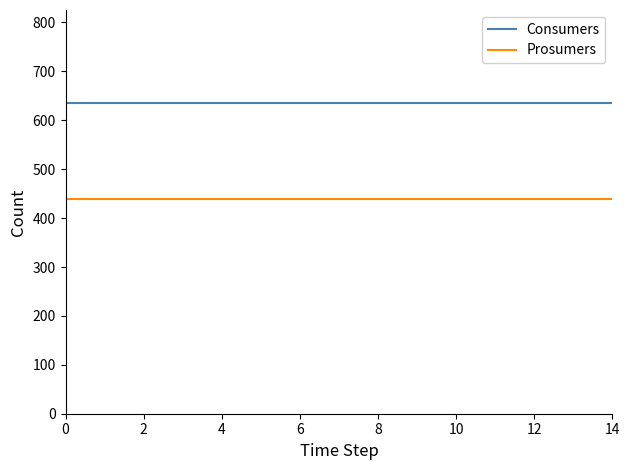

Rank the series by their average value, from highest to lowest.

Consumers, Prosumers